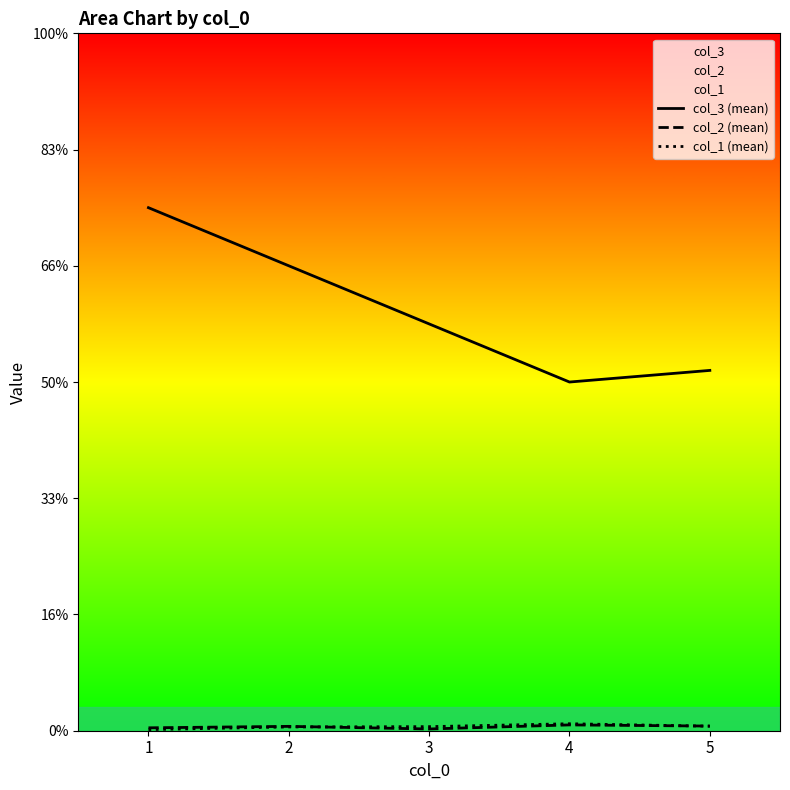

Which series has the largest range (max minus min)?

col_3 (mean)